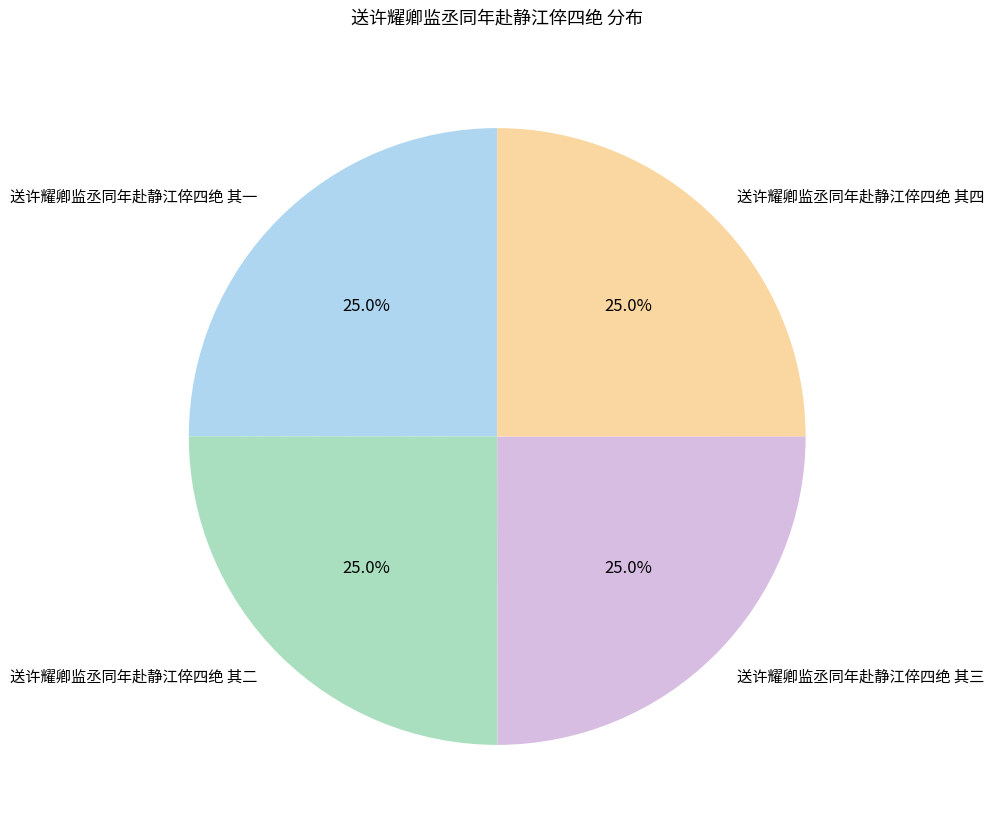

What is the ratio of the value at 送许耀卿监丞同年赴静江倅四绝 其三 to the value at 送许耀卿监丞同年赴静江倅四绝 其一?

1.0